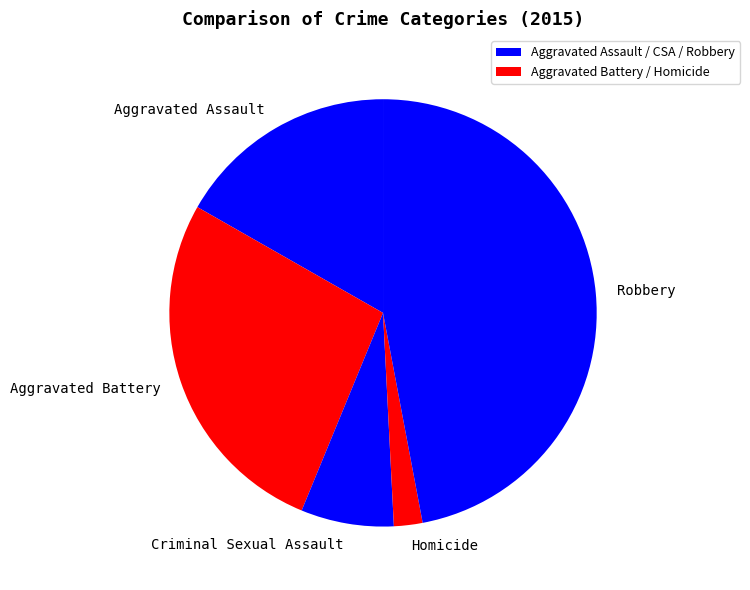

Does Aggravated Battery account for over 50% of the chart?

No